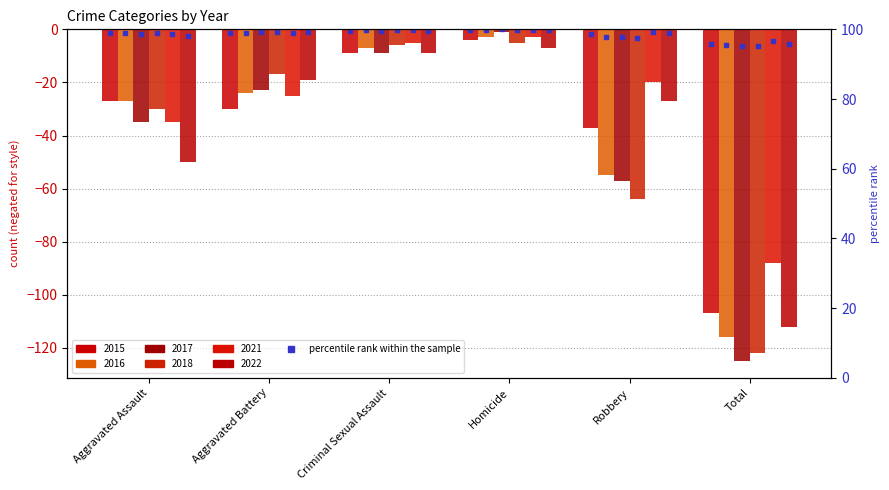

Is it true that 2018 equals -70 at Total?

False